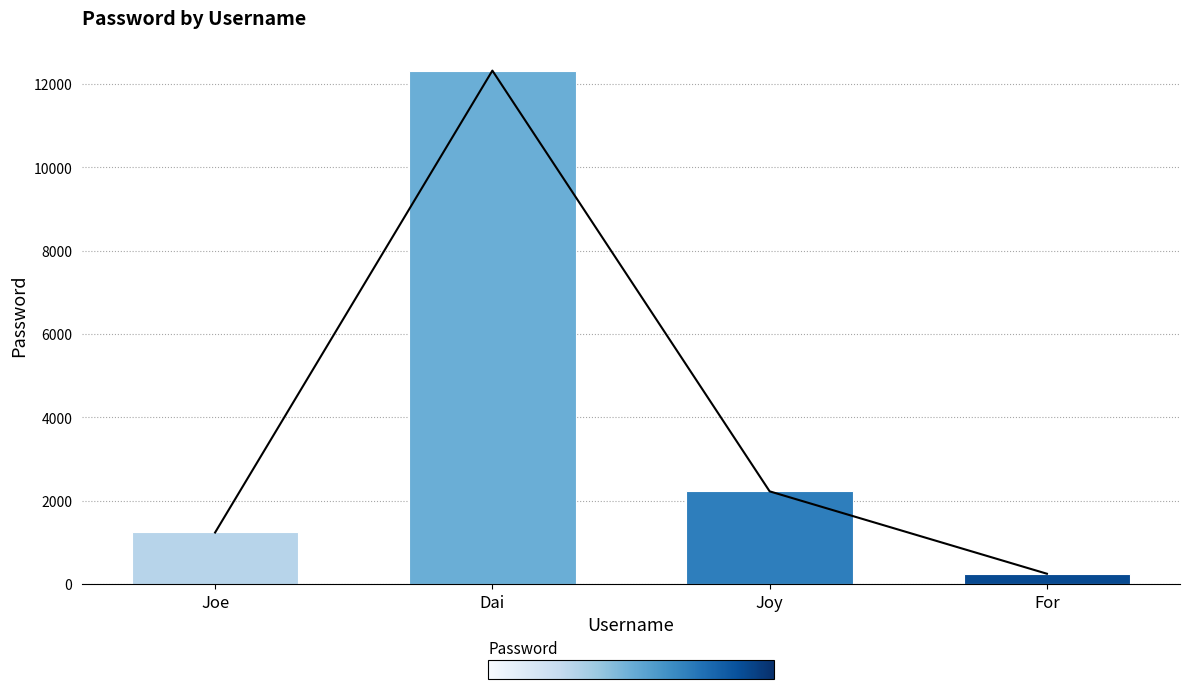

List the labels in order of value, smallest first.

For, Joe, Joy, Dai